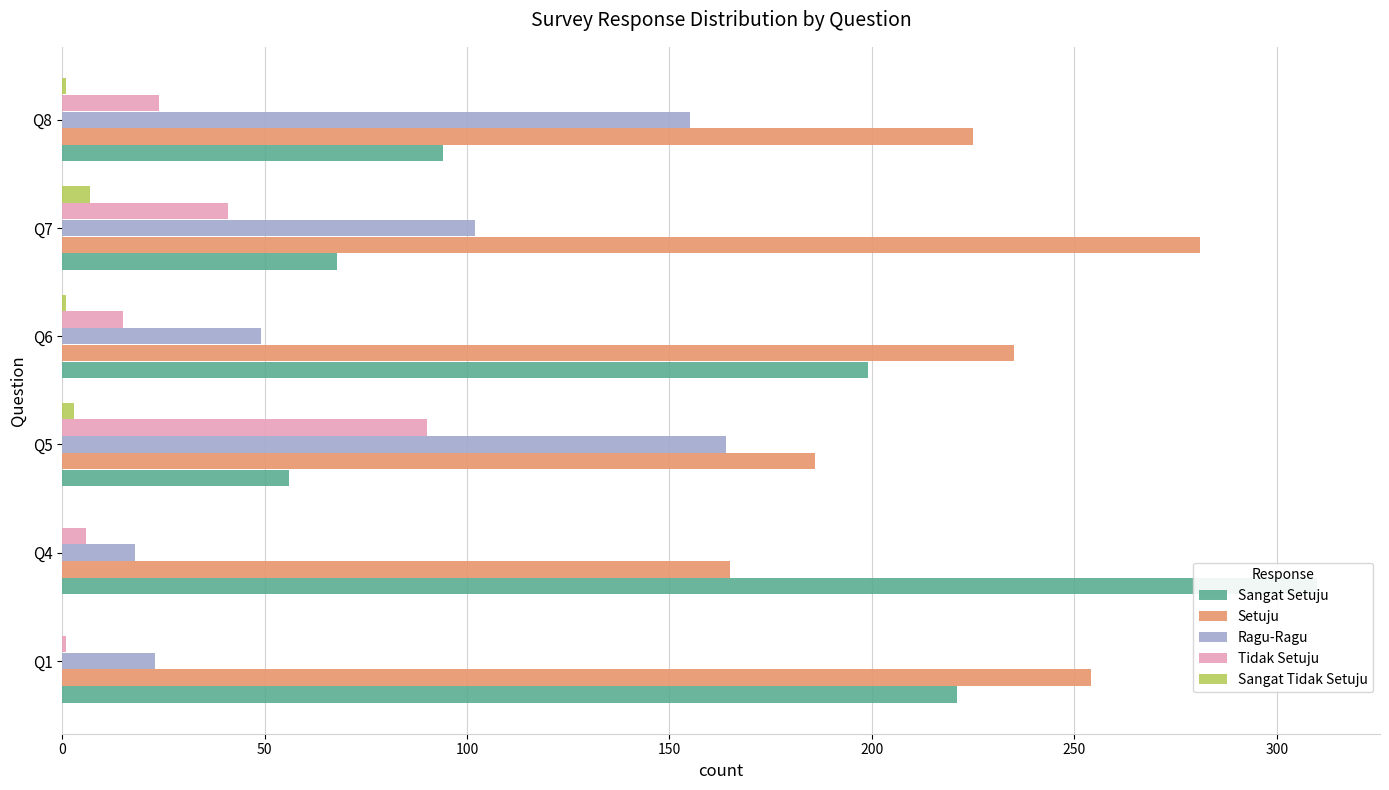

Is it true that Setuju equals 235 at Q6?

True